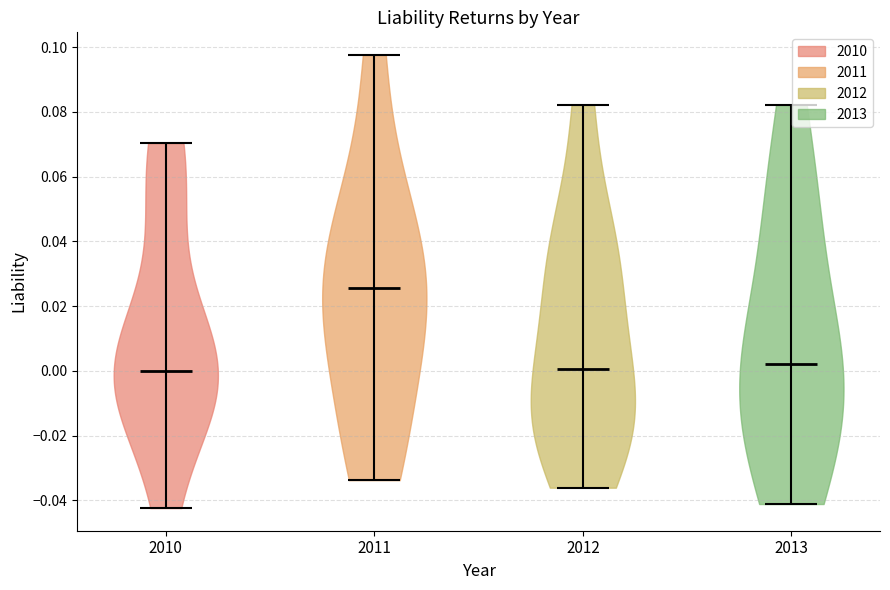

Which violin has the highest median line?

2011